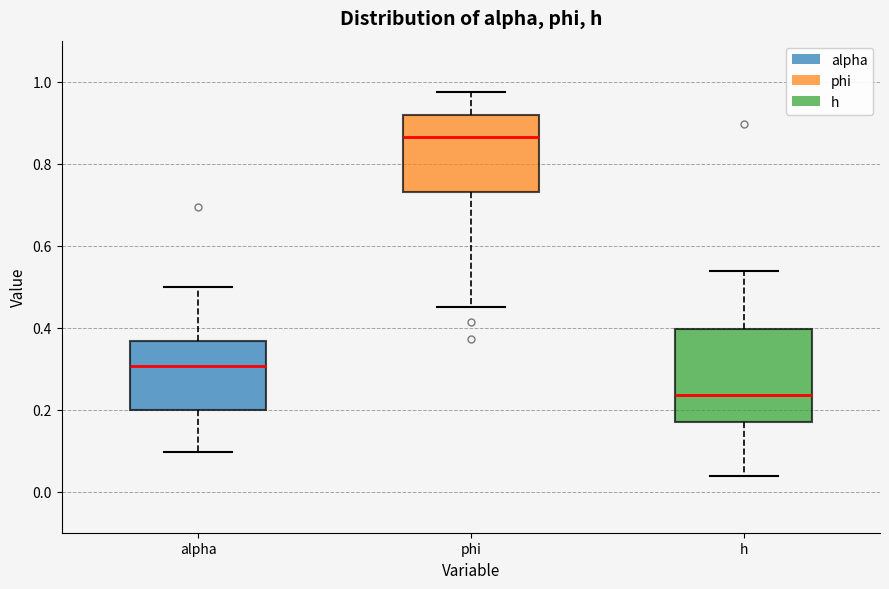

Where does the upper whisker of the box for alpha end on the y-axis? The values are not printed on the chart, so give them approximately, as read against the axis.

0.50